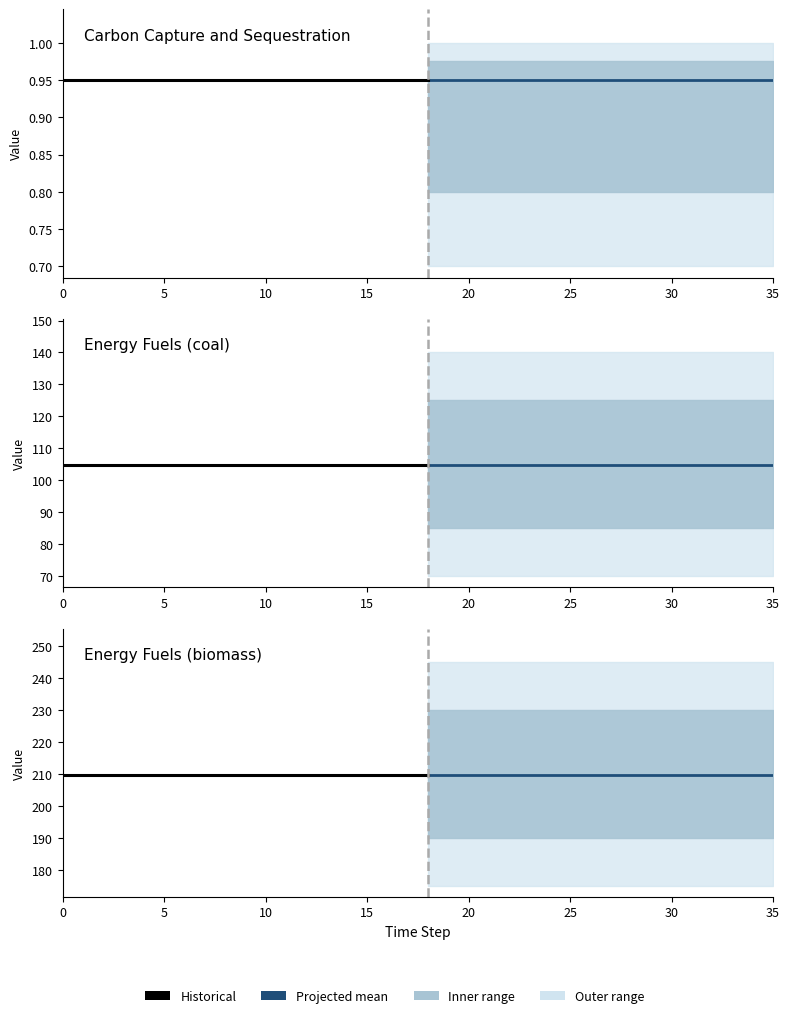

True or false: Energy Fuels (biomass) and Energy Fuels (coal) intersect in this chart.

False